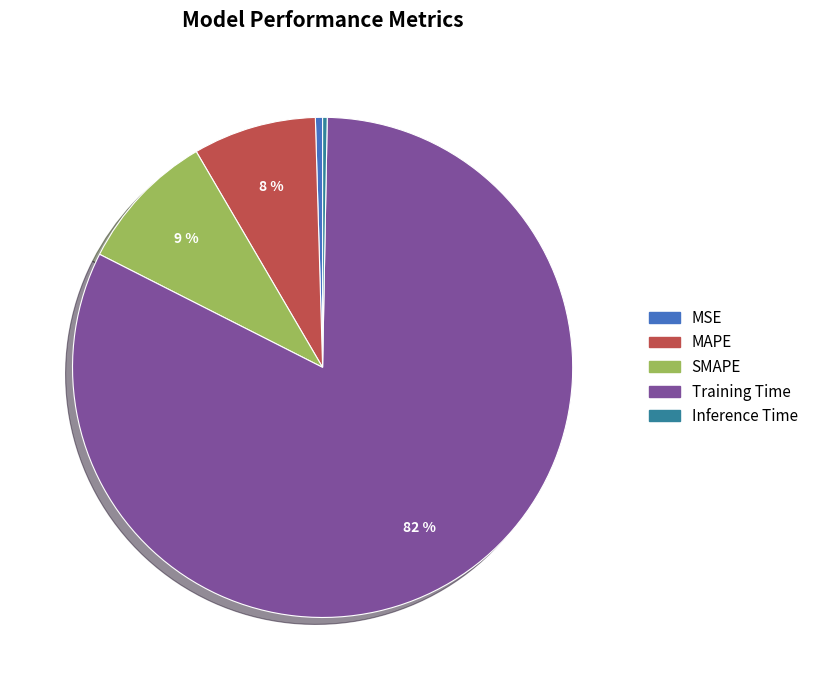

To the nearest percent, what is the combined percentage of MSE and MAPE?

8%